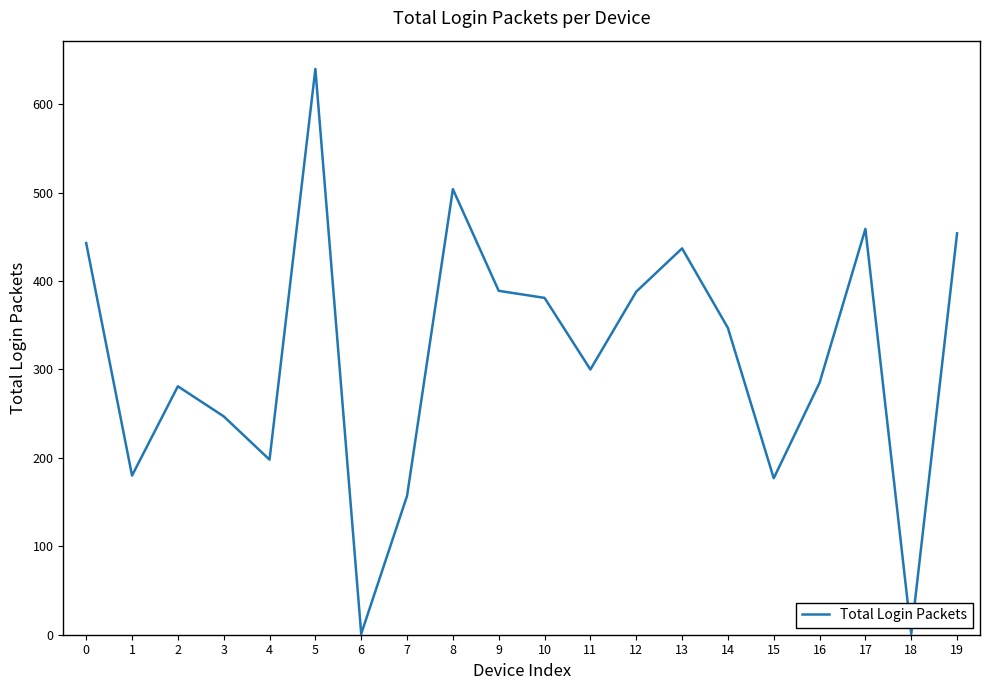

What is the change in value from 0 to 7?

-286